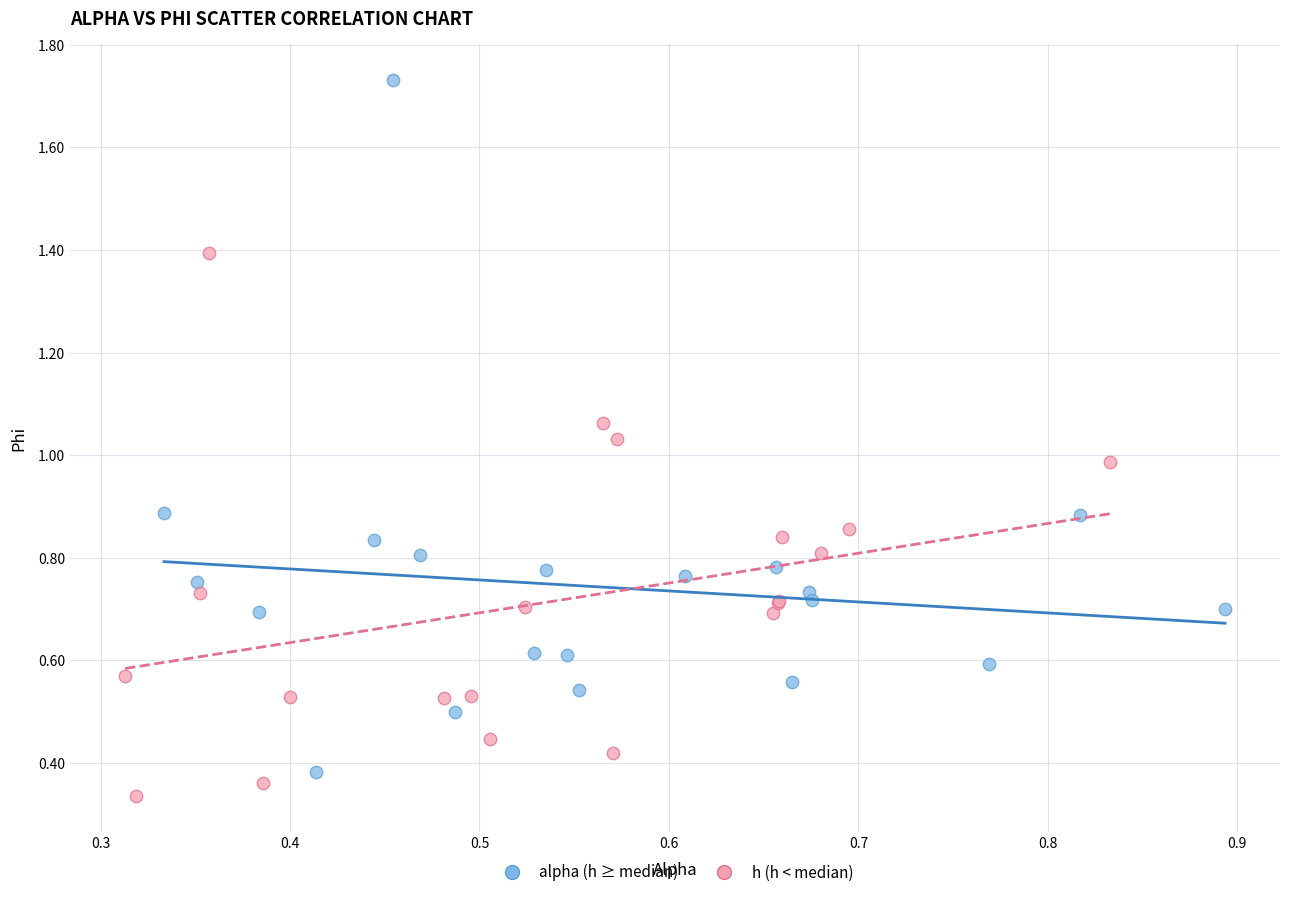

Which series contains the highest Y value?

alpha (h ≥ median)